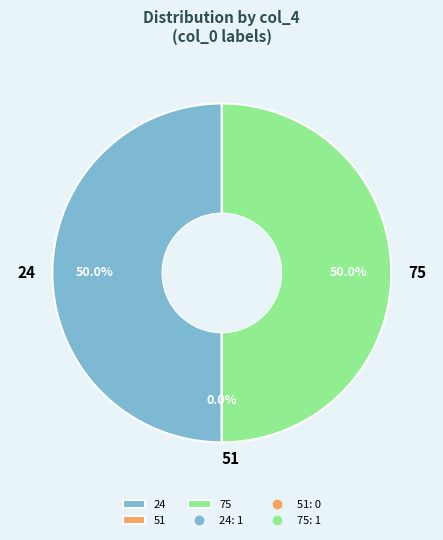

How many slices are in this pie chart?

3